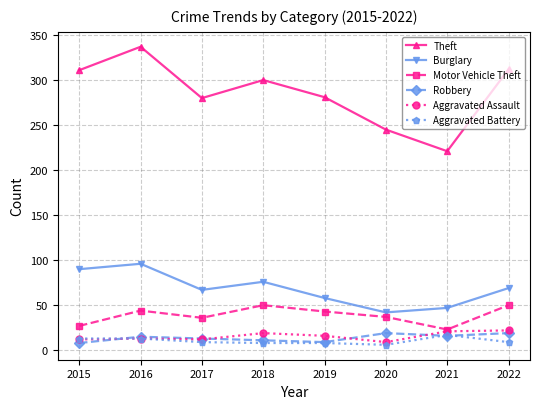

What is the approximate value of Theft at 2018?

300